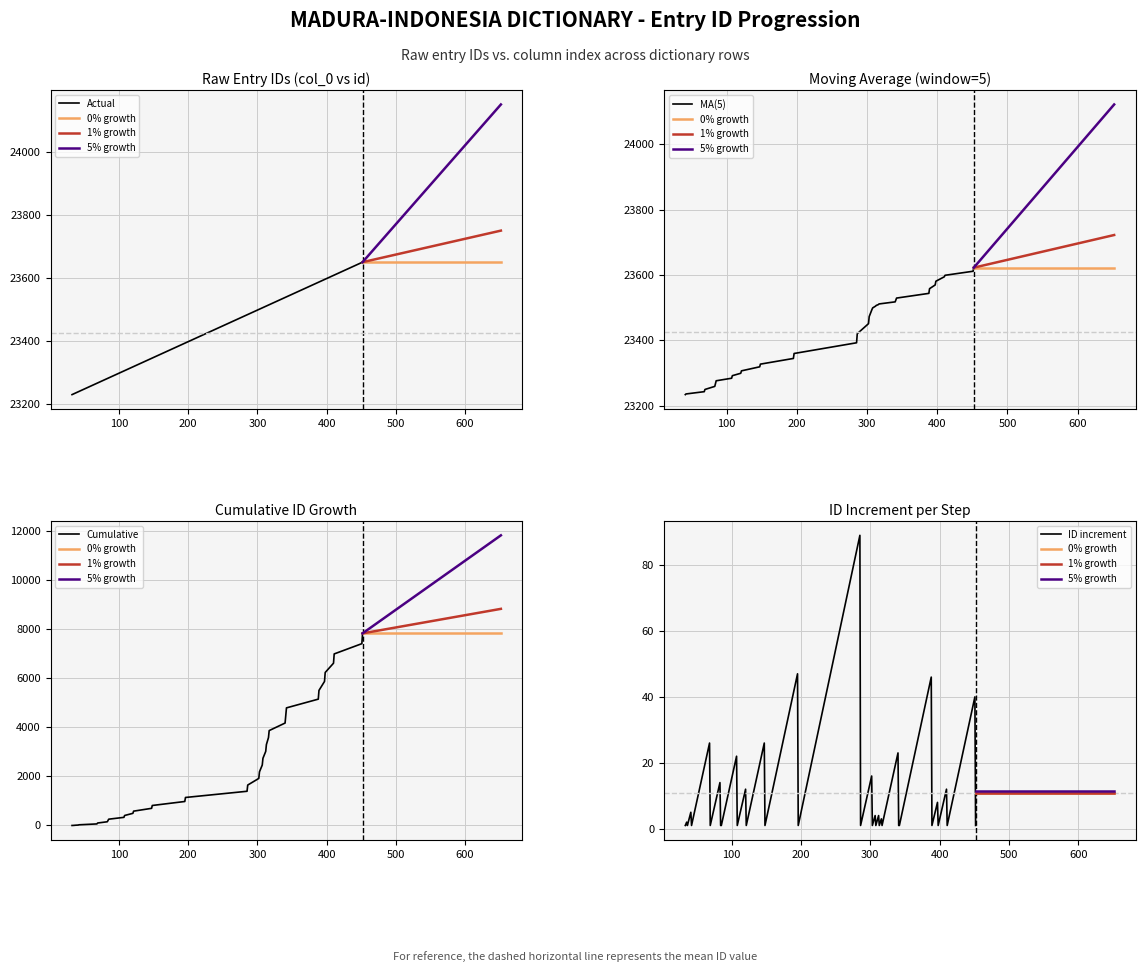

What is the minimum value for Actual?

23230